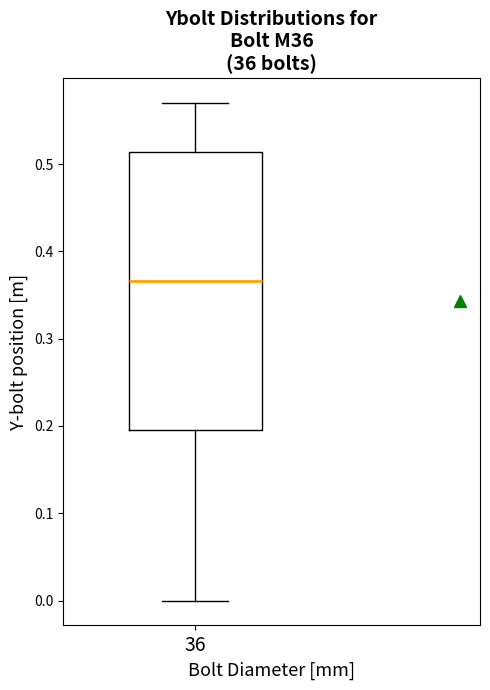

Read this box plot against the y-axis: the position of the median line, the range covered by the box, and the ends of both whiskers. The values are not printed on the chart, so give them approximately, as read against the axis.

median 0.37, box 0.19 to 0.51, whiskers 0.00 to 0.57